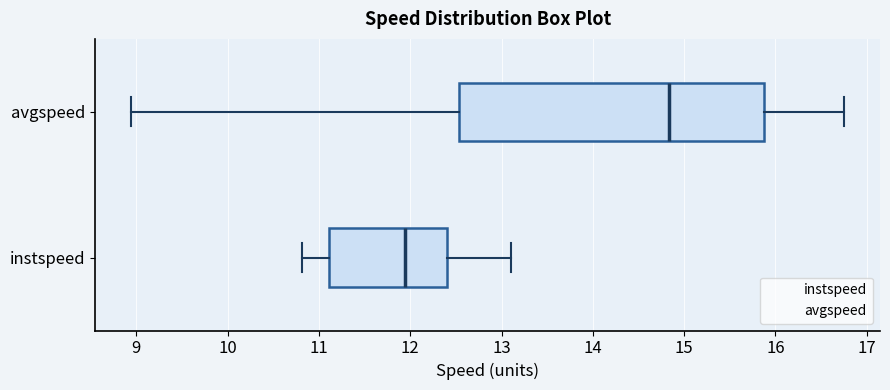

Reading bottom to top, transcribe this box plot: for each box, give where its median line is, the range the box spans, and where its two whiskers end, as read against the x-axis. The values are not printed on the chart, so give them approximately, as read against the axis.

instspeed: median 11.9, box 11.1 to 12.4, whiskers 10.8 to 13.1
avgspeed: median 14.8, box 12.5 to 15.9, whiskers 8.9 to 16.8